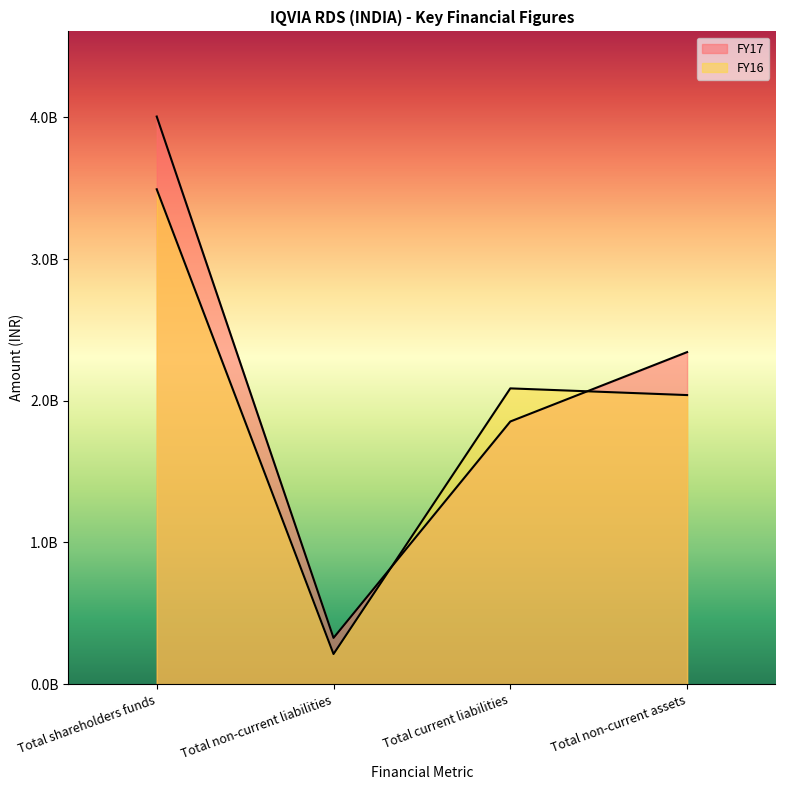

Rank the series by their maximum value, from highest to lowest.

FY17, FY16